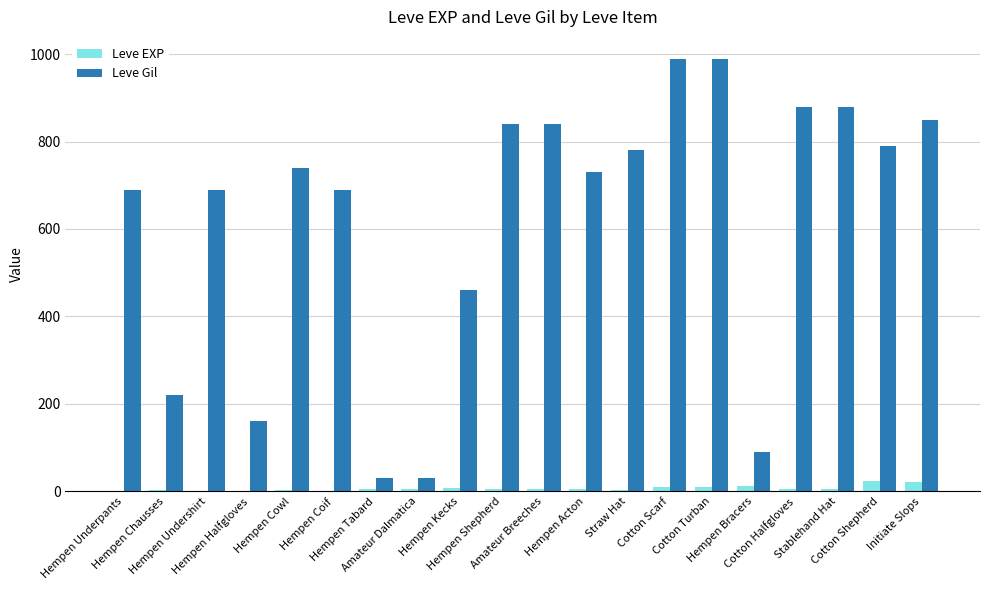

Is it true that Leve EXP equals 6 at Stablehand Hat?

True